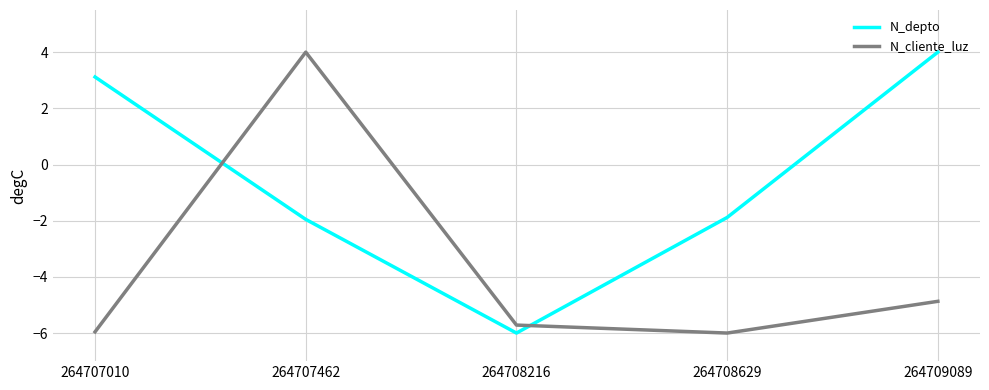

List the series in order of their overall mean, highest first.

N_depto, N_cliente_luz